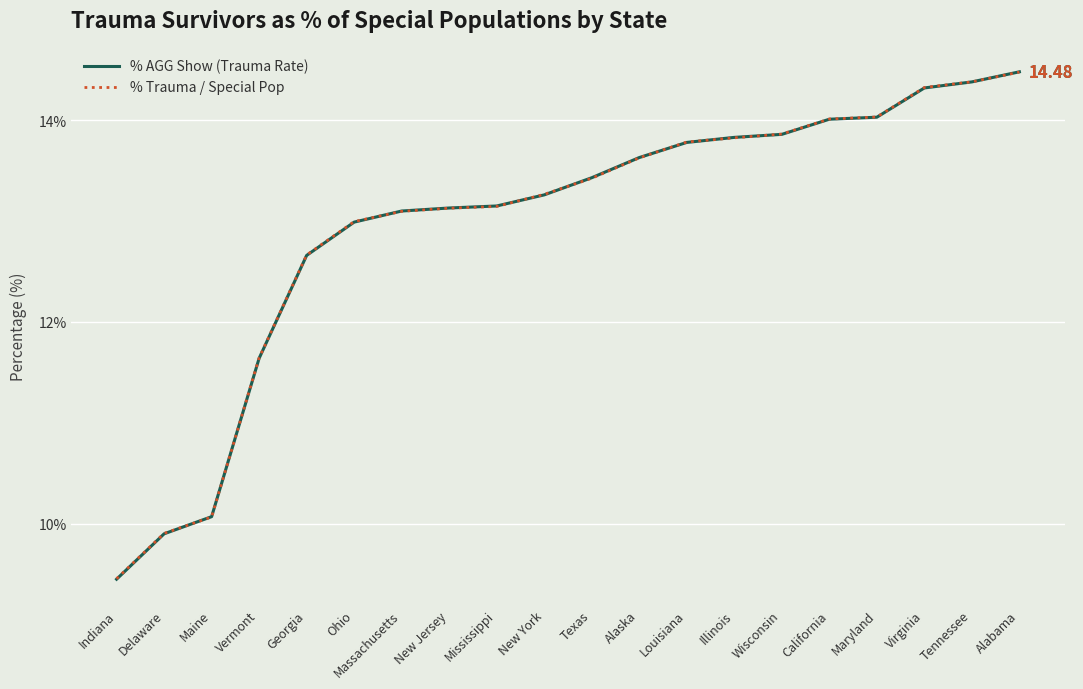

At how many categories does at least one series exceed 12?

16